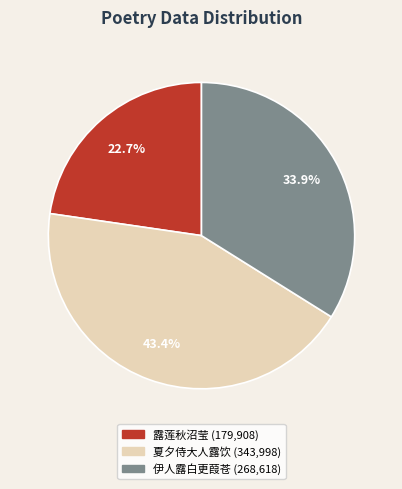

The 夏夕侍大人露饮 slice represents 57% of the pie. True or false?

False